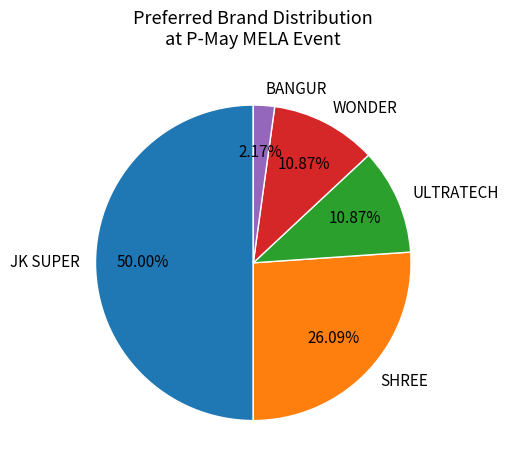

To the nearest percent, what portion does ULTRATECH represent?

11%